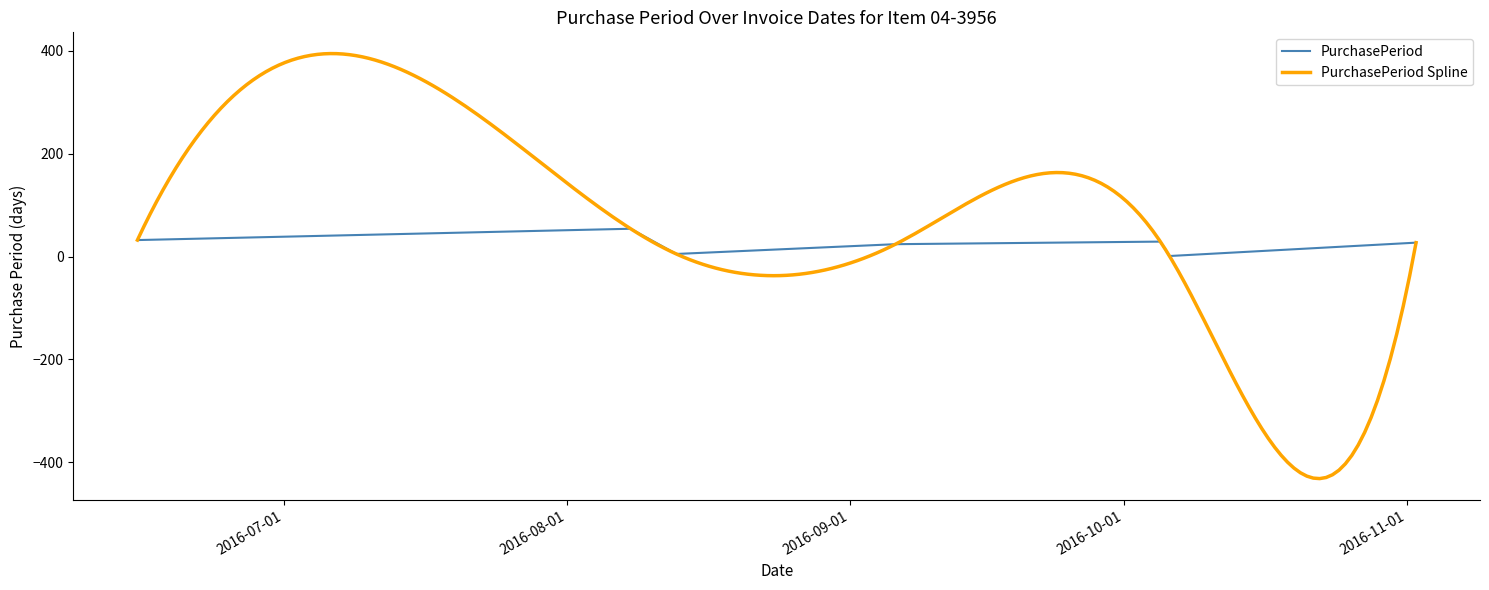

Count the number of categories in the chart.

7